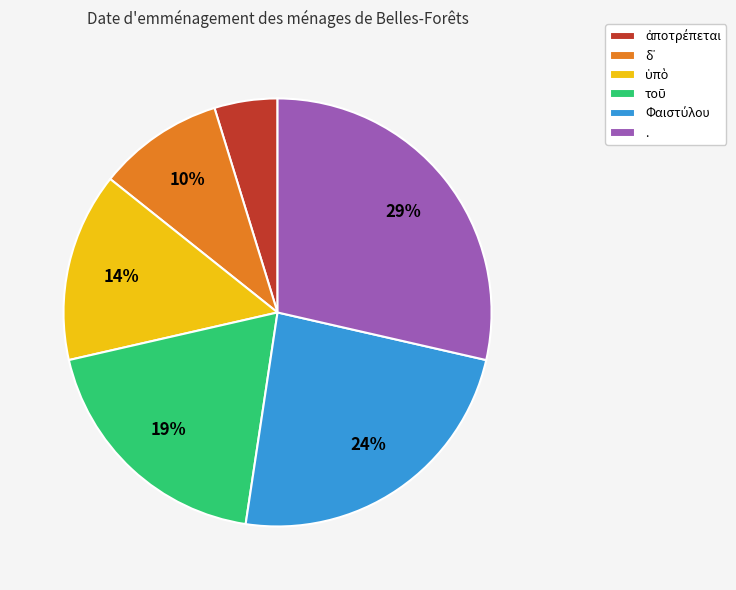

What is the largest slice in the pie chart?

.